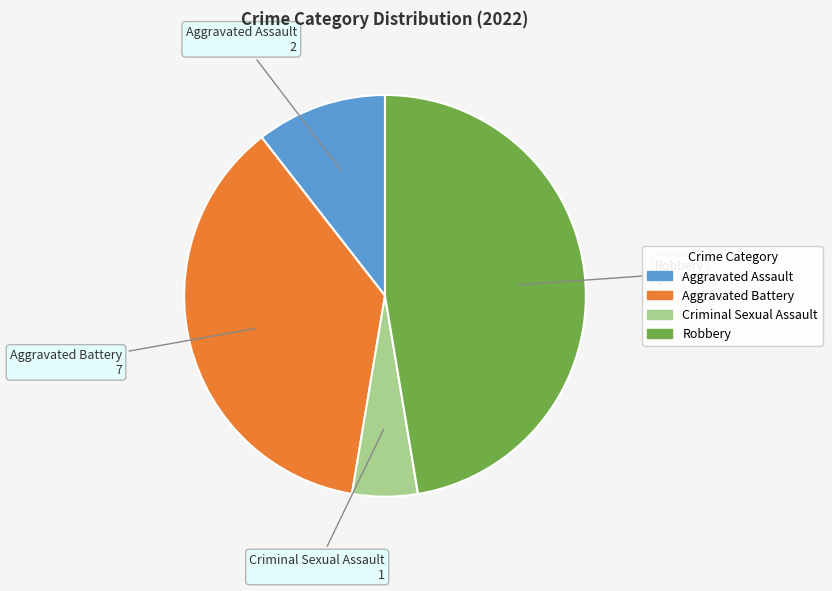

Is the sum of Criminal Sexual Assault and Aggravated Assault greater than half?

No